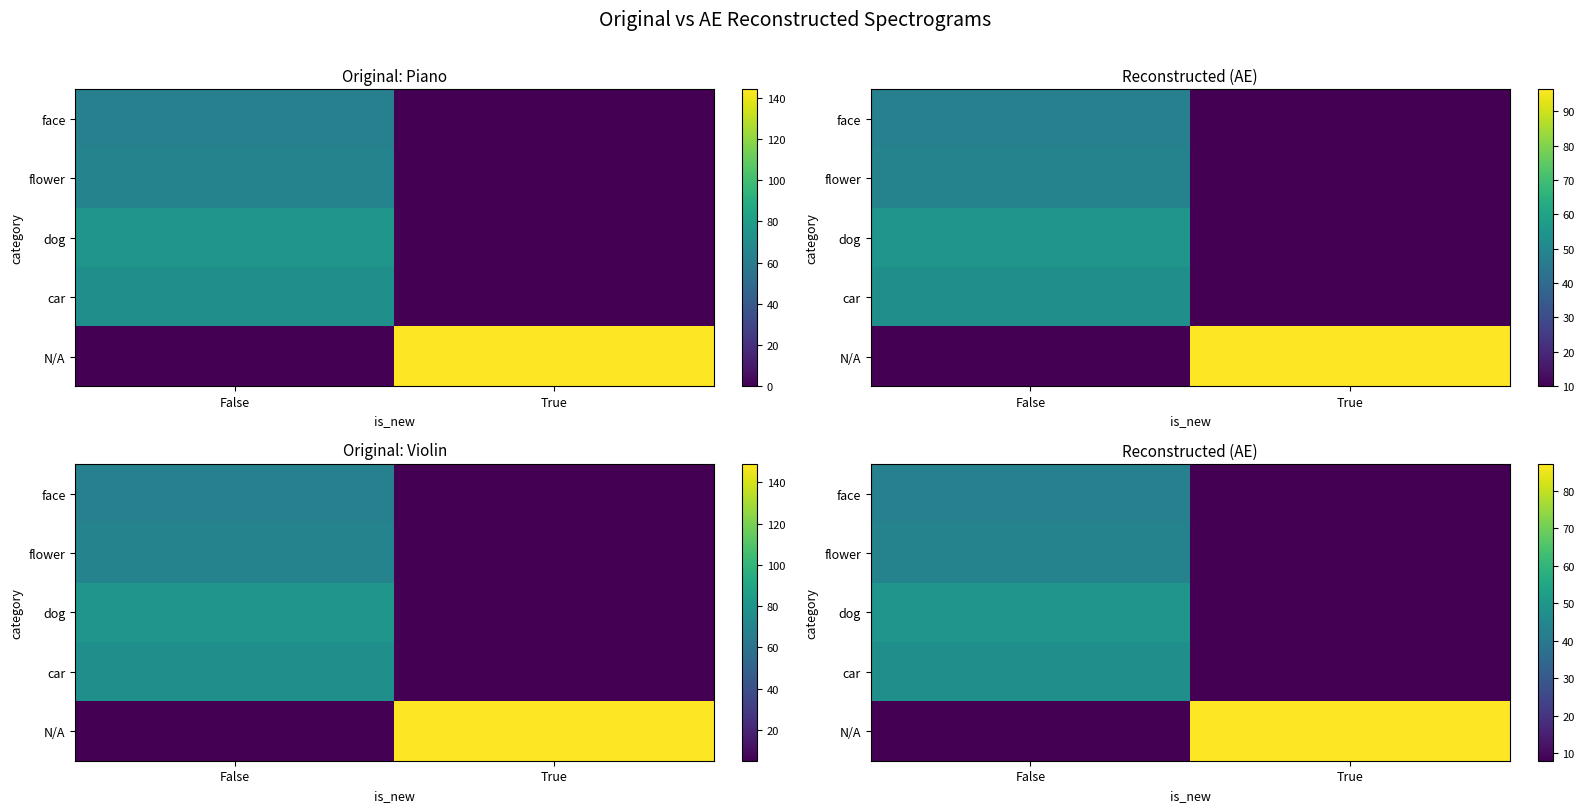

What is the difference between the maximum and minimum values in the car series?

39.4